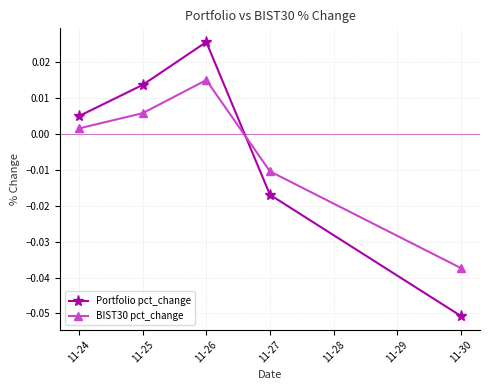

At which label does Portfolio pct_change reach its peak?

11-26